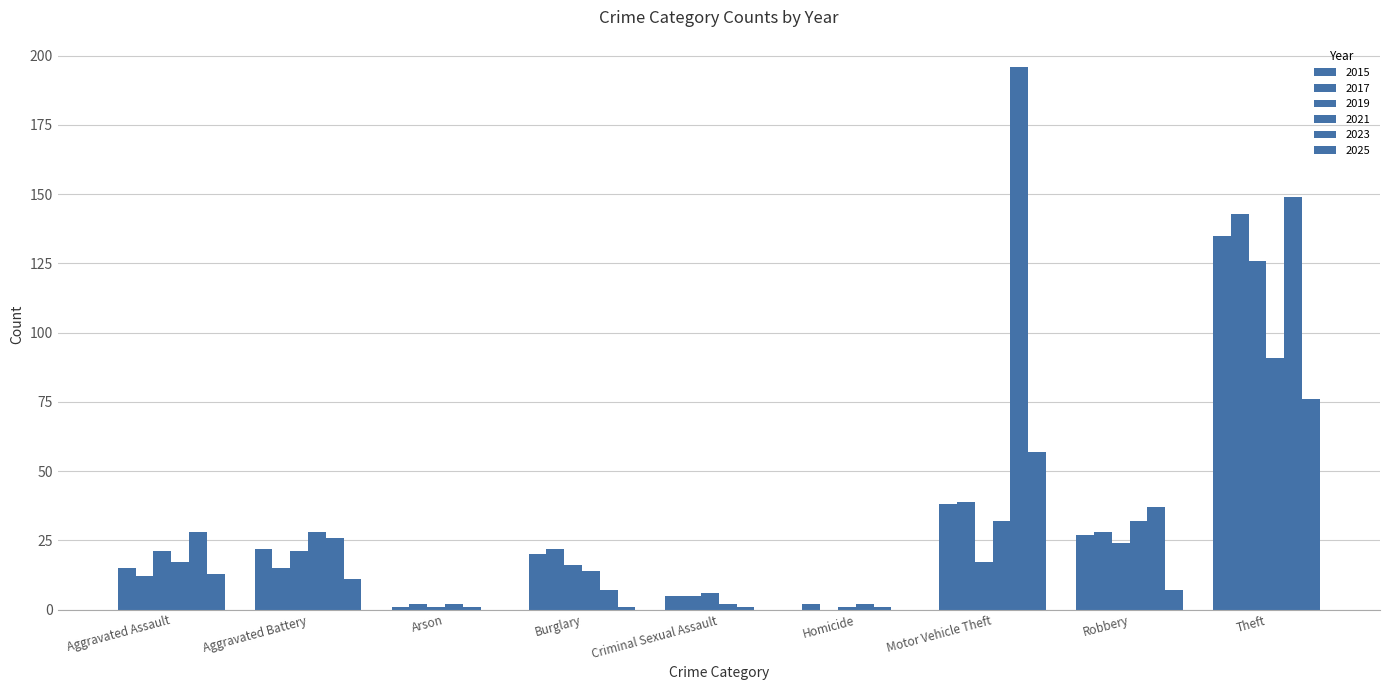

Is the value of 2015 at Burglary greater than the value of 2021 at Aggravated Battery?

No